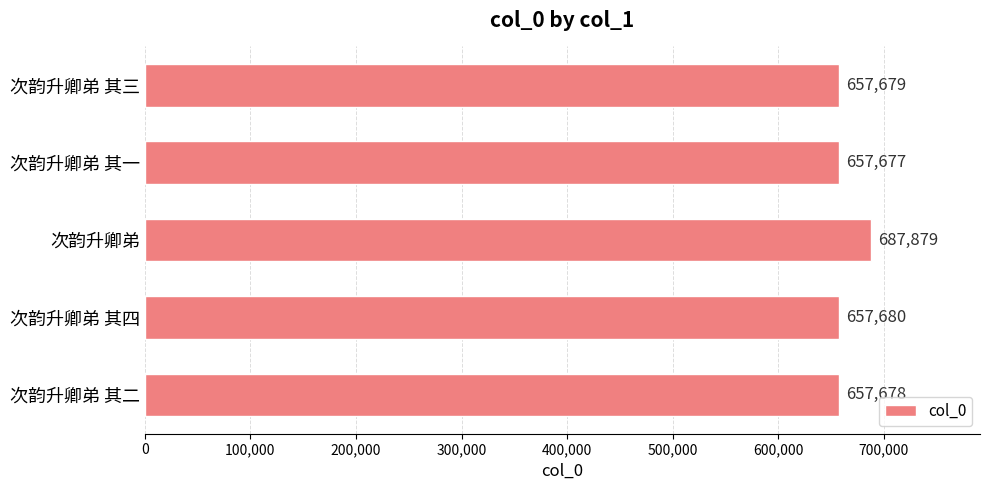

Which label corresponds to the largest value in the chart?

次韵升卿弟